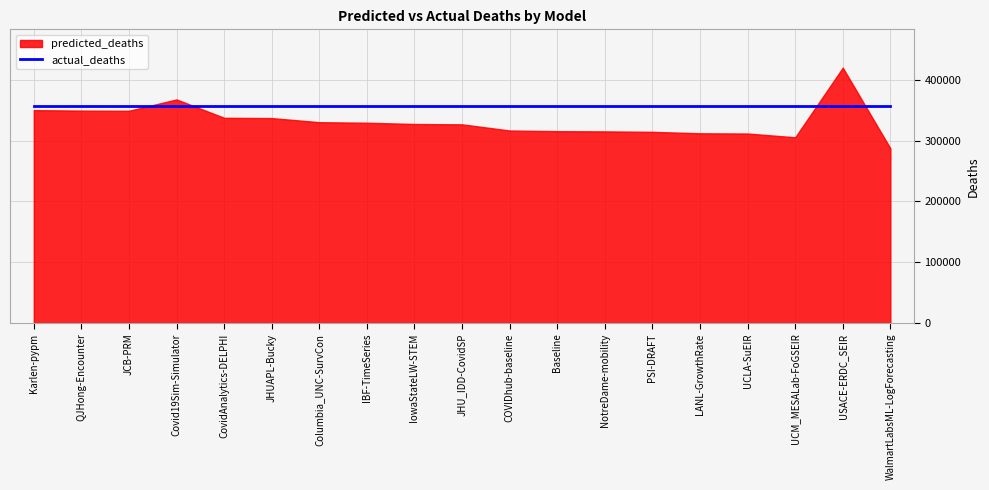

At which label is actual_deaths closest to 356522?

Karlen-pypm